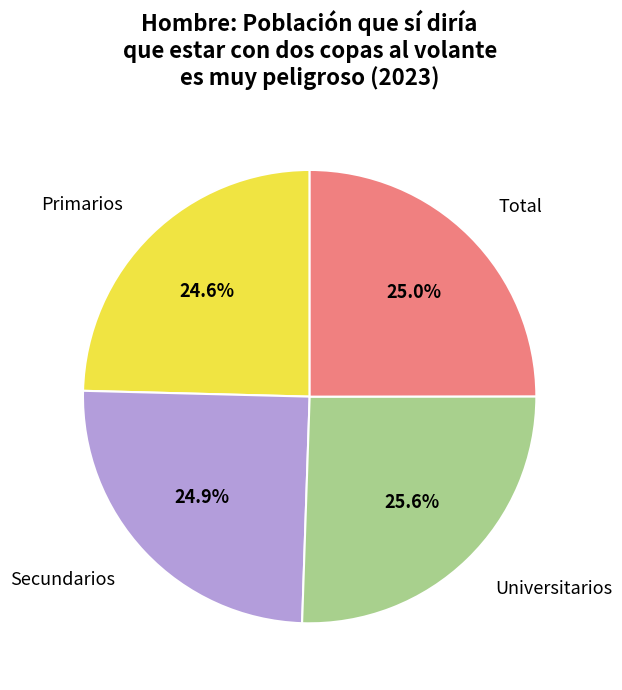

To the nearest percent, what is the average slice percentage?

25%